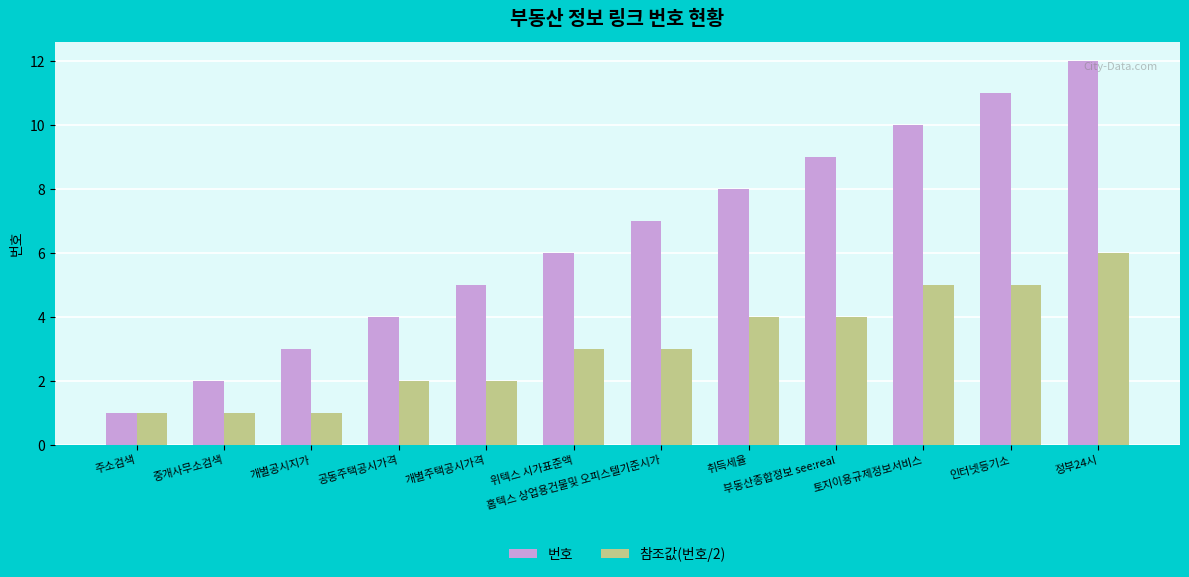

The value of 참조값(번호/2) at 정부24시 is 1. True or false?

False